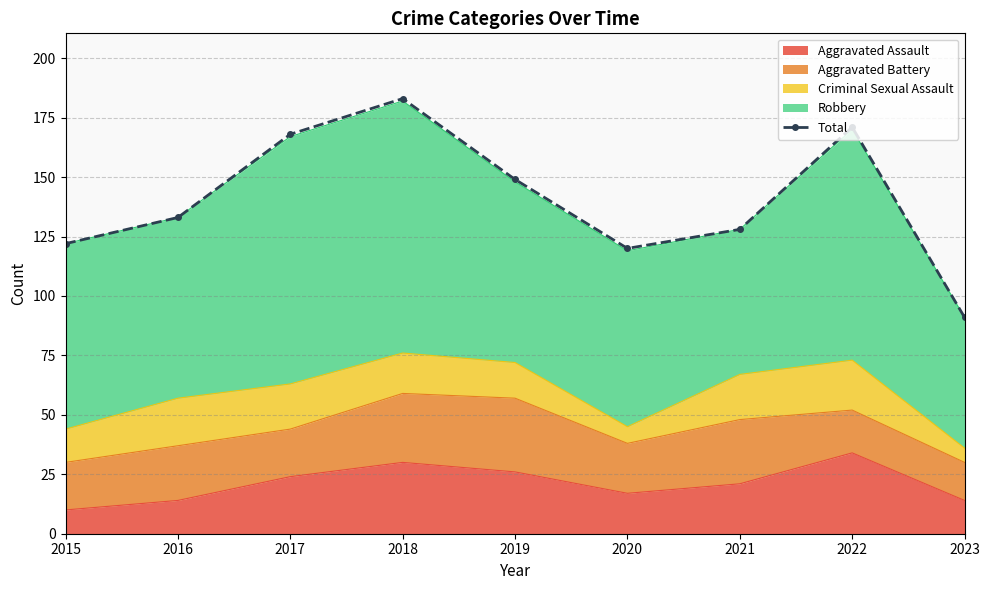

What value does the data have at 2021, to the nearest 5?

130